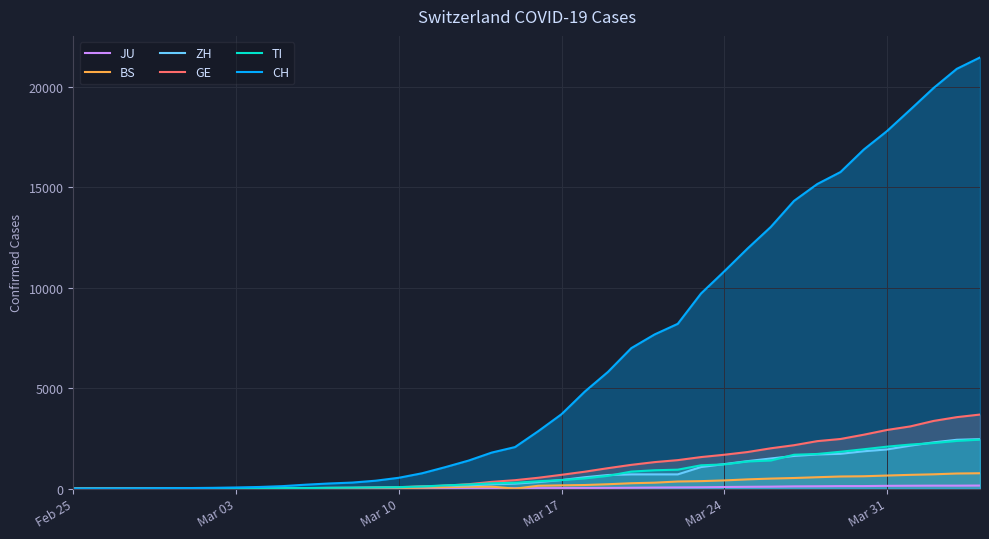

How many data points in JU are above 25?

19